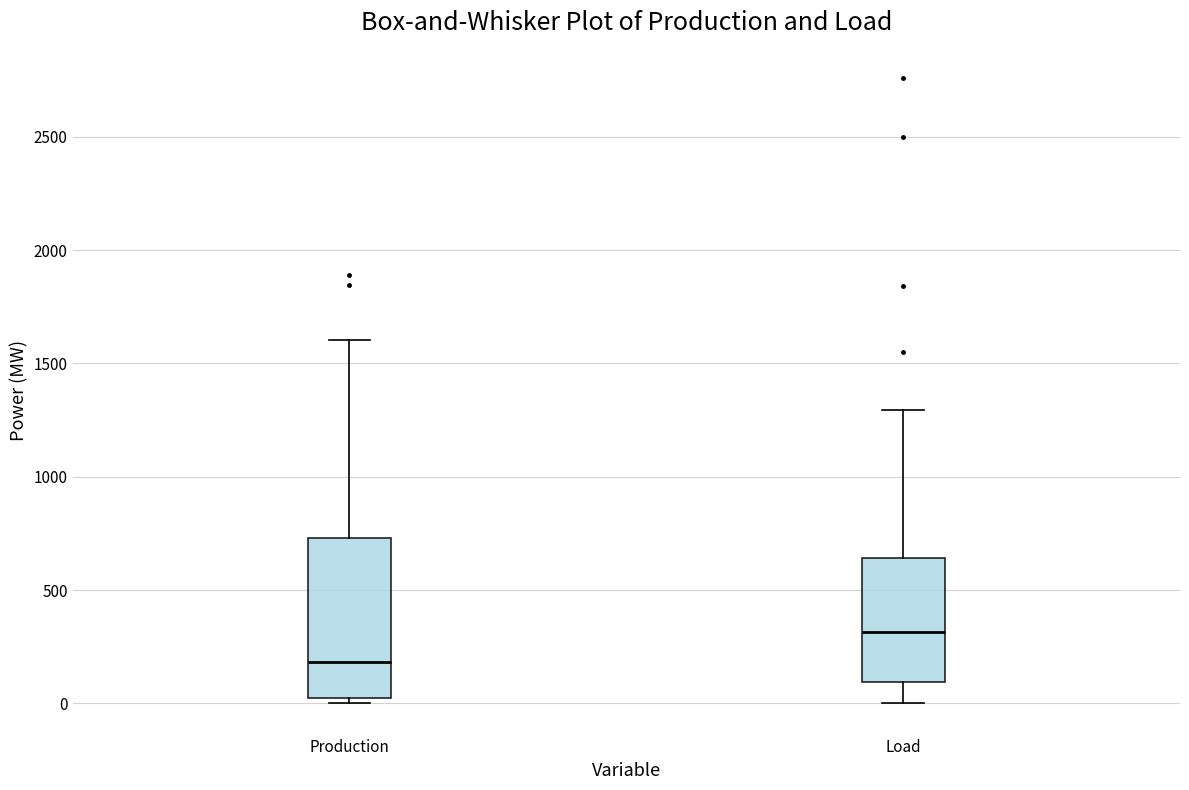

Where does the median line of the box for Production sit on the y-axis? The values are not printed on the chart, so give them approximately, as read against the axis.

200